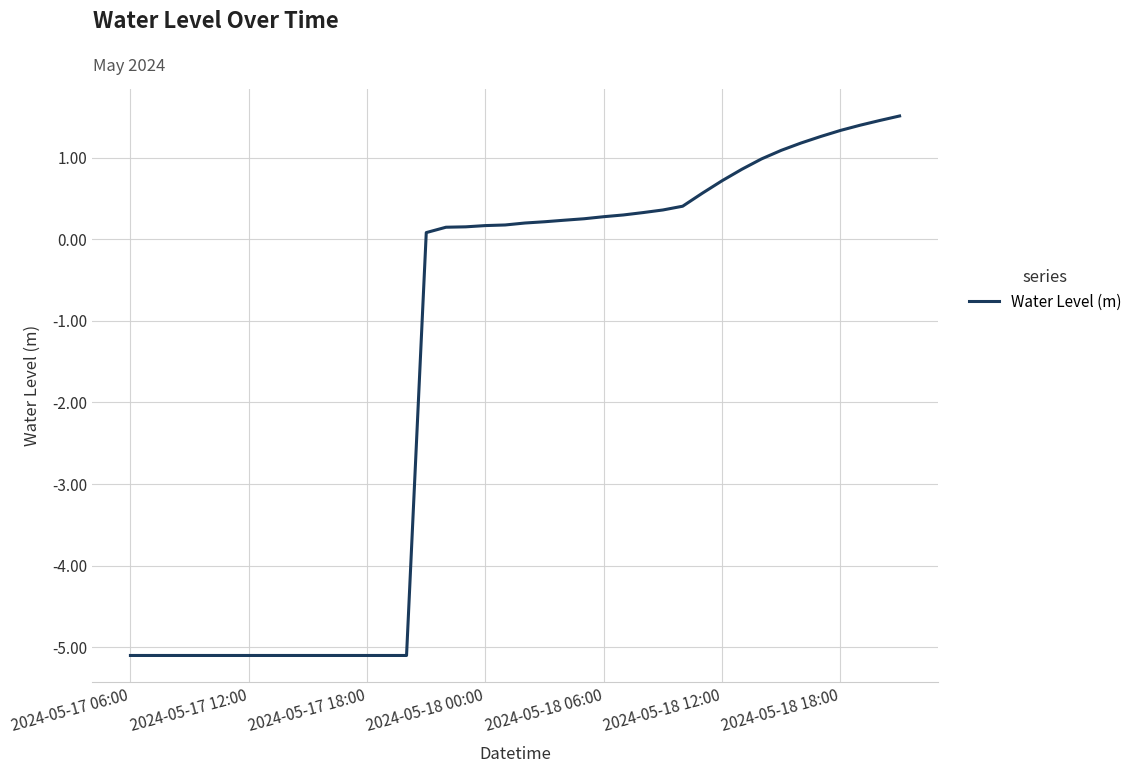

What is the maximum value shown in the chart?

1.5